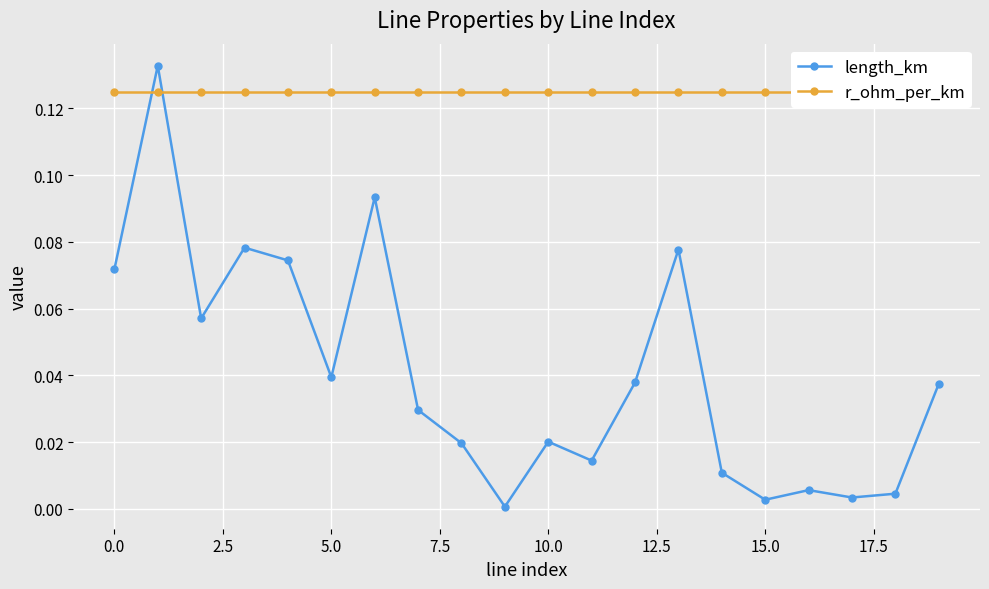

Count the number of categories in the chart.

20